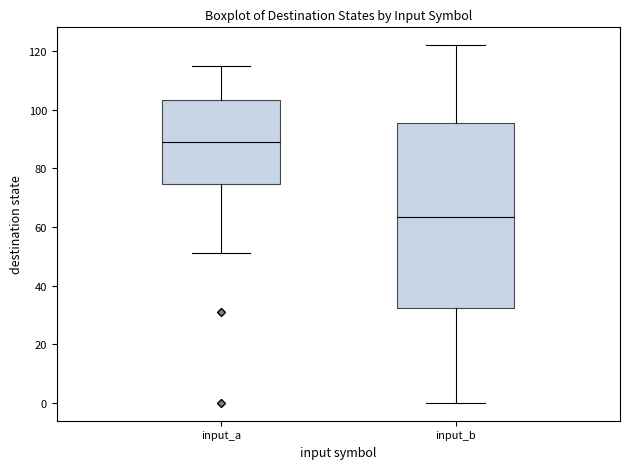

Which box's median line is the highest?

input_a